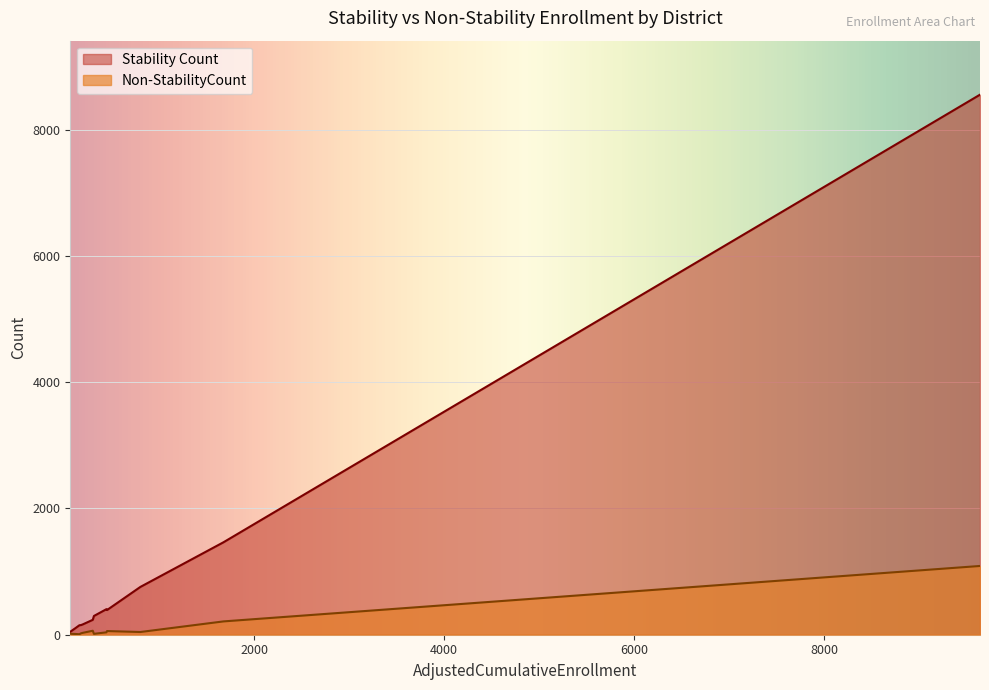

How many categories are shown in the chart?

13